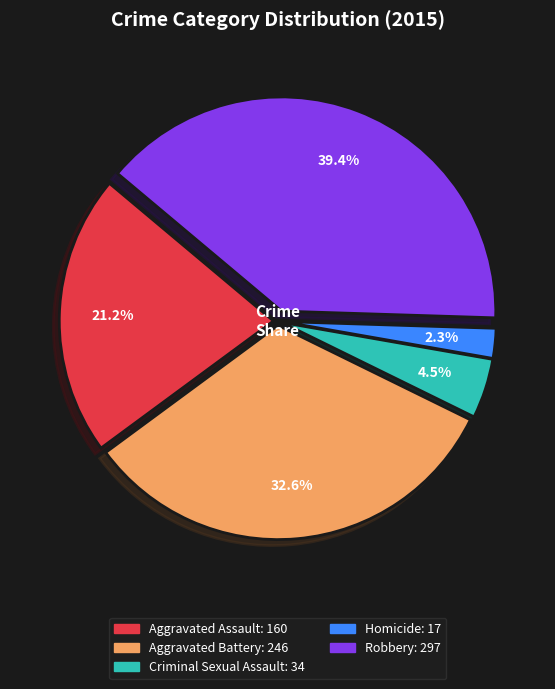

Between Robbery and Aggravated Battery, which is larger?

Robbery